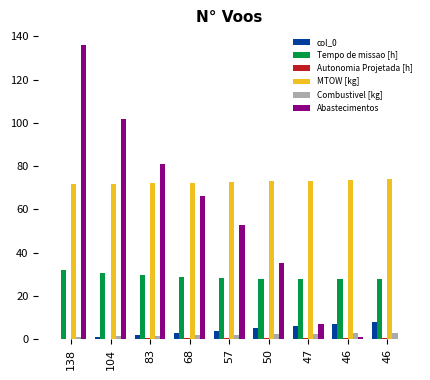

How many categories are shown in the chart?

9